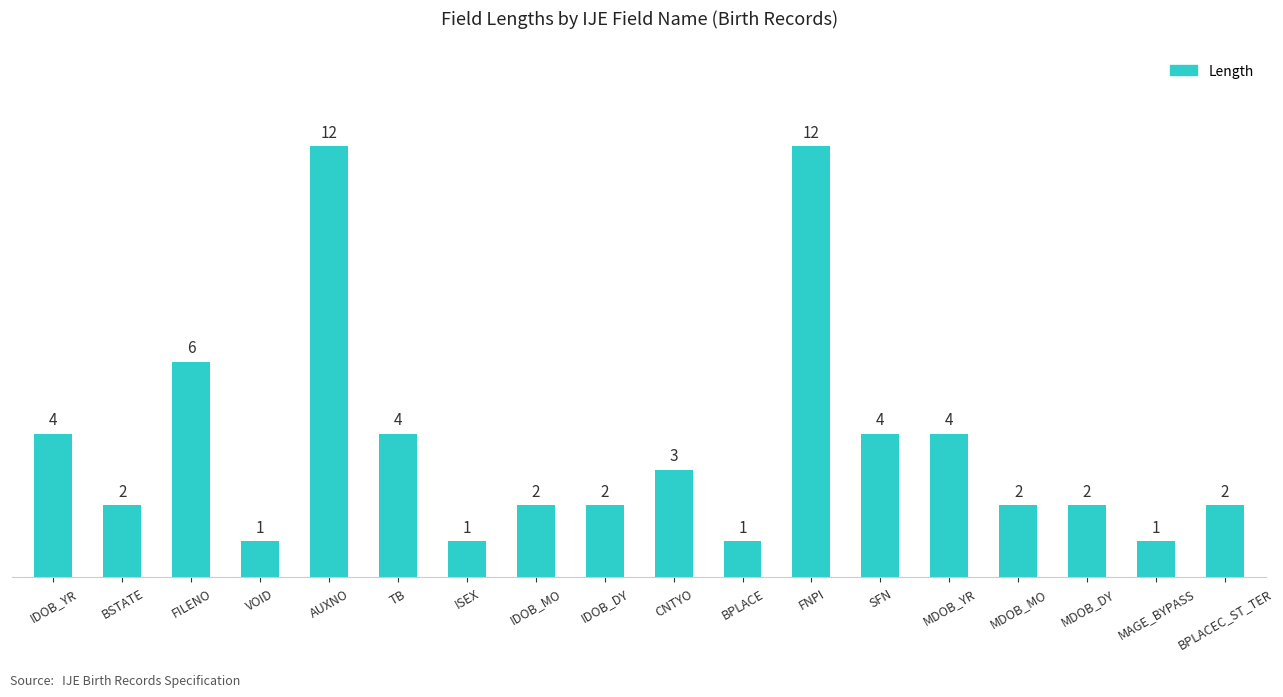

What is the difference between the second highest and minimum values?

11